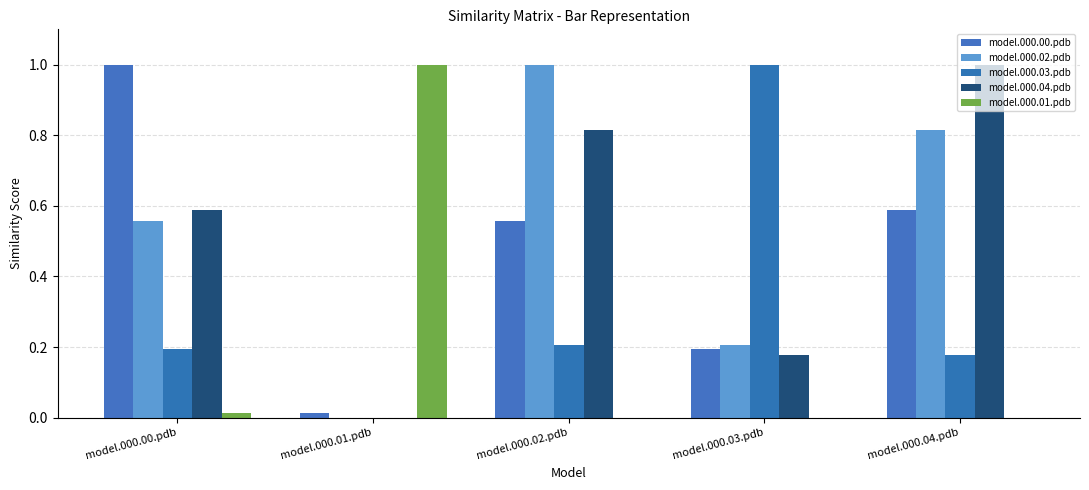

Is it true that model.000.04.pdb equals -0.4 at model.000.01.pdb?

False